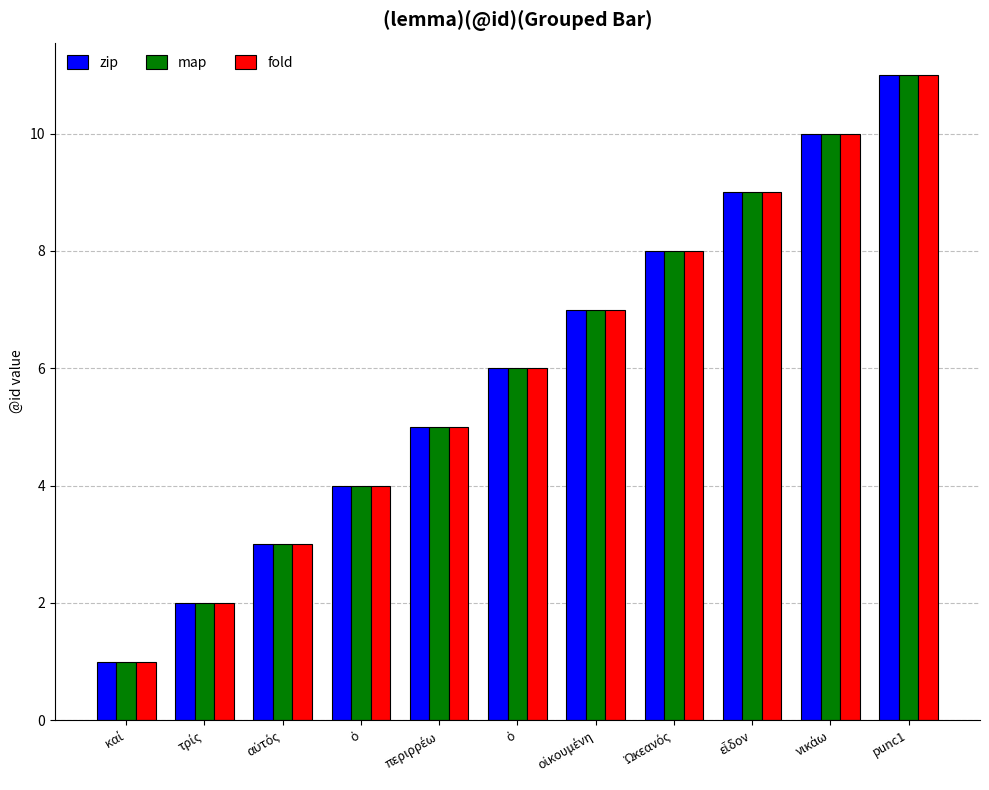

How many data points in zip are less than 6?

5